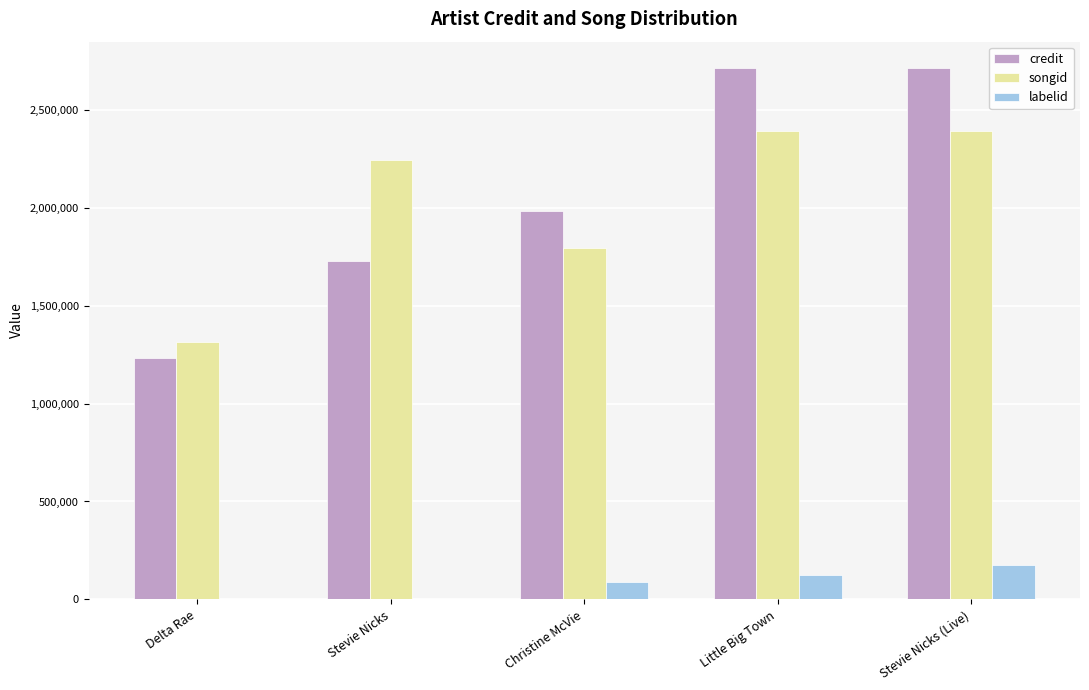

At which label is songid closest to 1854246?

Christine McVie